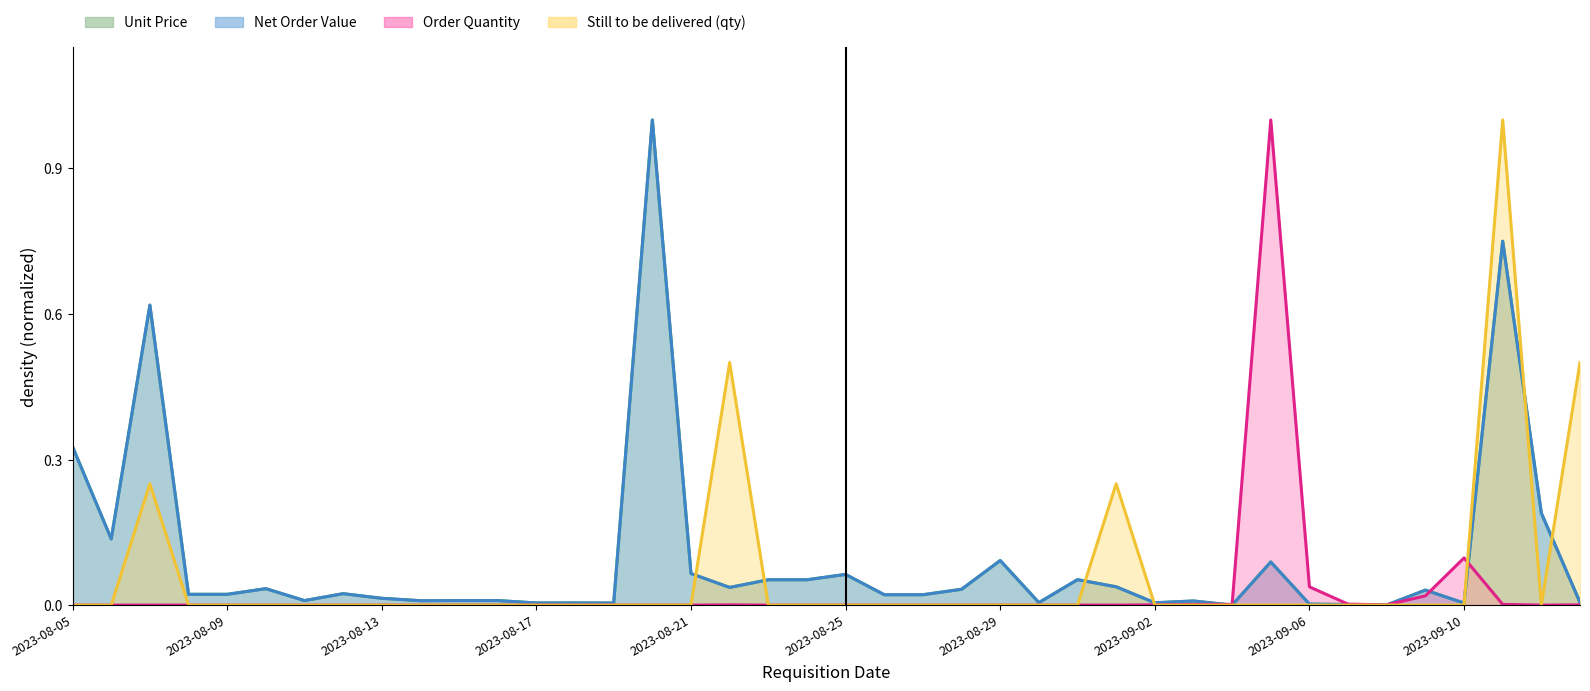

What is the label of the 26th point from the left?

2023-08-30